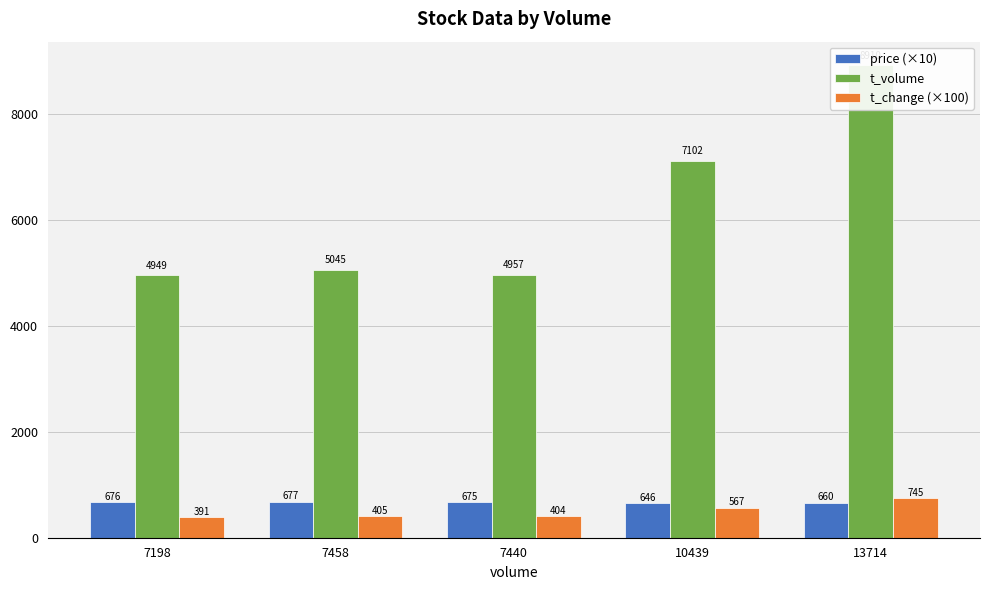

List the series in order of their peak value, lowest first.

price (×10), t_change (×100), t_volume